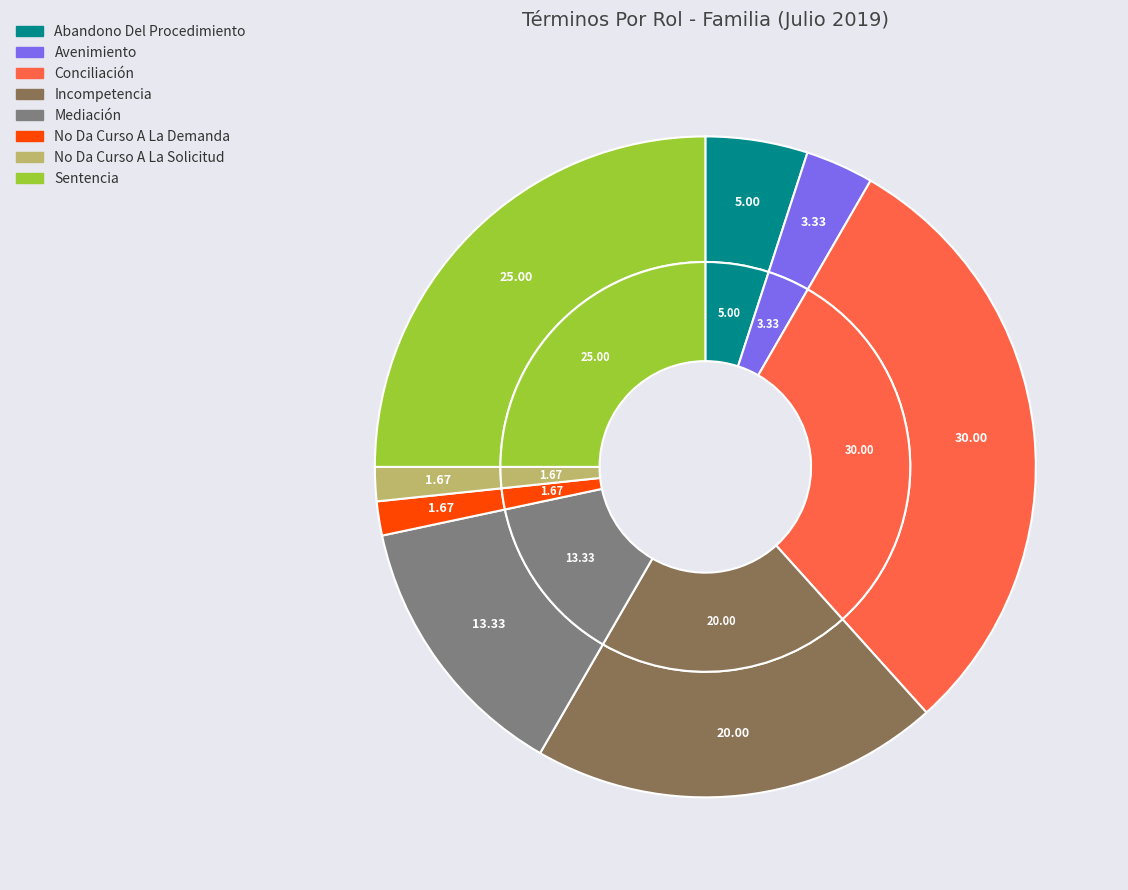

Rank the categories by value from lowest to highest.

No Da Curso A La Demanda, No Da Curso A La Solicitud, Avenimiento, Abandono Del Procedimiento, Mediación, Incompetencia, Sentencia, Conciliación